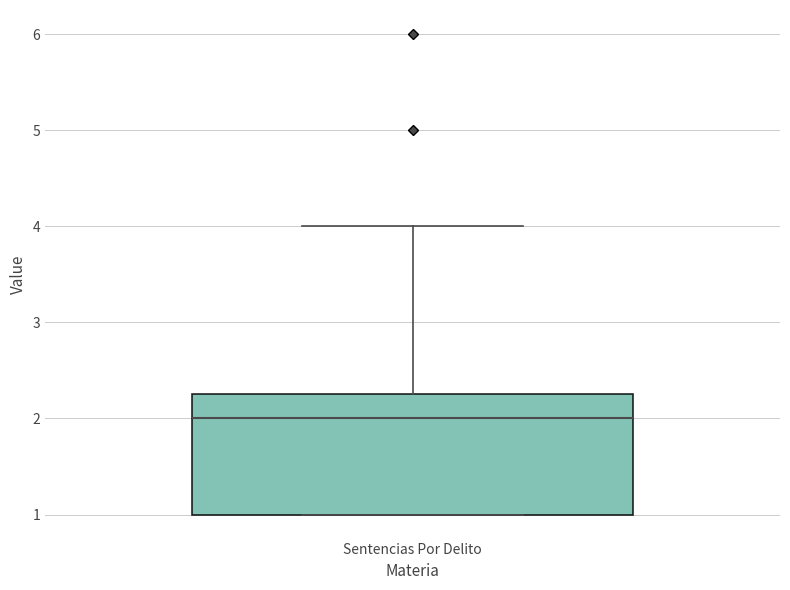

Where does the upper whisker of the box for Sentencias Por Delito end on the y-axis? The values are not printed on the chart, so give them approximately, as read against the axis.

4.0